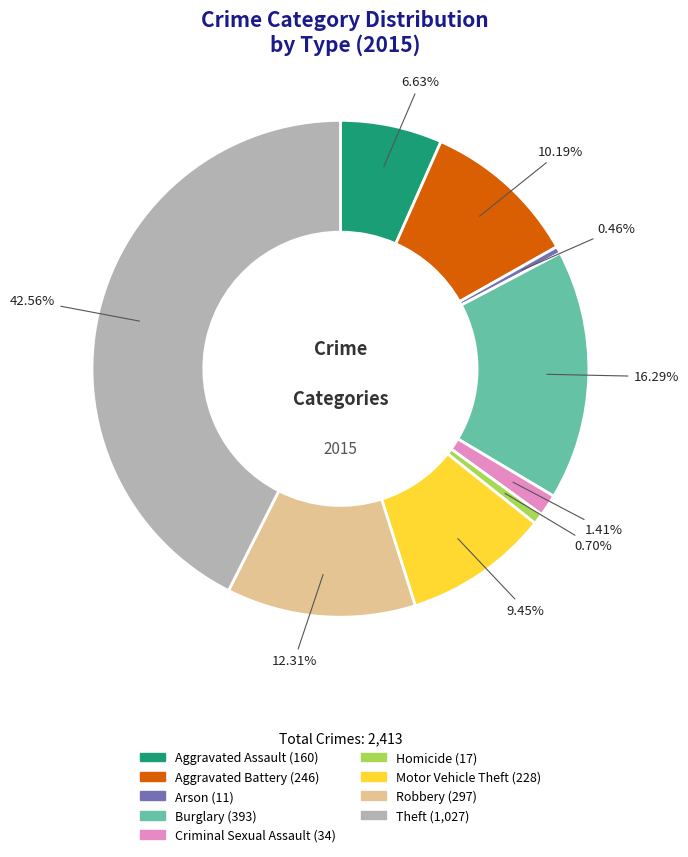

To the nearest percent, what portion does Theft represent?

43%